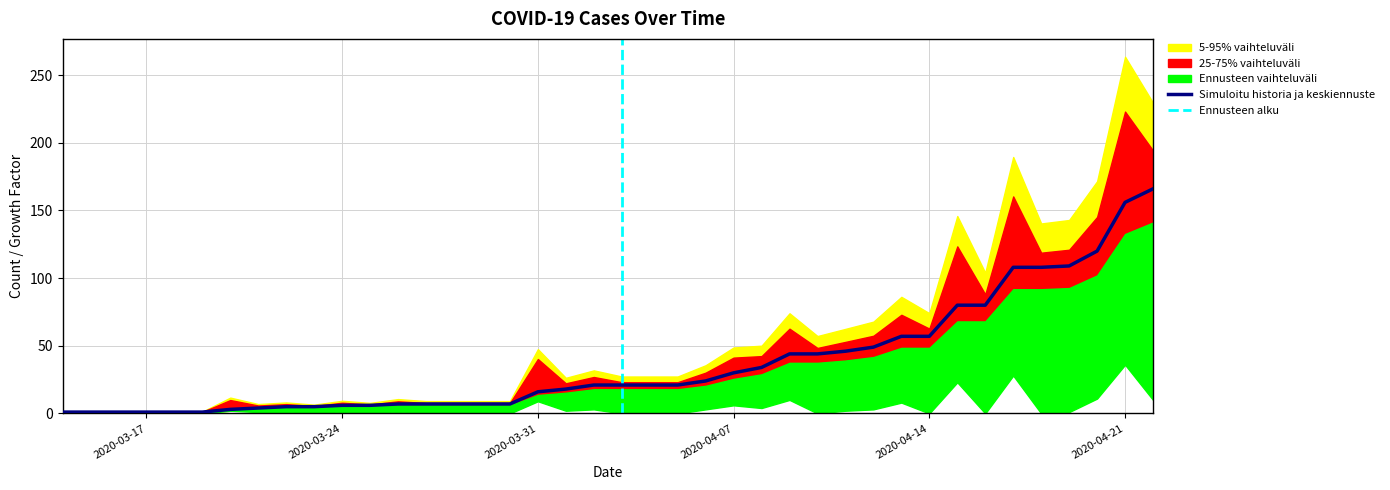

Reading left to right, extract all data points from this chart.

cases: 2020-03-14=1.0	2020-03-15=1.0	2020-03-16=1.0	2020-03-17=1.0	2020-03-18=1.0	2020-03-19=1.0	2020-03-20=3.0	2020-03-21=4.0	2020-03-22=5.0	2020-03-23=5.0	2020-03-24=6.0	2020-03-25=6.0	2020-03-26=7.0	2020-03-27=7.0	2020-03-28=7.0	2020-03-29=7.0	2020-03-30=7.0	2020-03-31=16.0	2020-04-01=18.0	2020-04-02=21.0	2020-04-03=21.0	2020-04-04=21.0	2020-04-05=21.0	2020-04-06=24.0	2020-04-07=30.0	2020-04-08=34.0	2020-04-09=44.0	2020-04-10=44.0	2020-04-11=46.0	2020-04-12=49.0	2020-04-13=57.0	2020-04-14=57.0	2020-04-15=80.0	2020-04-16=80.0	2020-04-17=108.0	2020-04-18=108.0	2020-04-19=109.0	2020-04-20=120.0	2020-04-21=156.0	2020-04-22=166.0
cases_new: 2020-03-14=1.0	2020-03-15=0.0	2020-03-16=0.0	2020-03-17=0.0	2020-03-18=0.0	2020-03-19=0.0	2020-03-20=2.0	2020-03-21=1.0	2020-03-22=1.0	2020-03-23=0.0	2020-03-24=1.0	2020-03-25=0.0	2020-03-26=1.0	2020-03-27=0.0	2020-03-28=0.0	2020-03-29=0.0	2020-03-30=0.0	2020-03-31=9.0	2020-04-01=2.0	2020-04-02=3.0	2020-04-03=0.0	2020-04-04=0.0	2020-04-05=0.0	2020-04-06=3.0	2020-04-07=6.0	2020-04-08=4.0	2020-04-09=10.0	2020-04-10=0.0	2020-04-11=2.0	2020-04-12=3.0	2020-04-13=8.0	2020-04-14=0.0	2020-04-15=23.0	2020-04-16=0.0	2020-04-17=28.0	2020-04-18=0.0	2020-04-19=1.0	2020-04-20=11.0	2020-04-21=36.0	2020-04-22=10.0
growth: 2020-03-14=1.0	2020-03-15=1.0	2020-03-16=1.0	2020-03-17=1.0	2020-03-18=1.0	2020-03-19=1.0	2020-03-20=3.0	2020-03-21=1.3	2020-03-22=1.2	2020-03-23=1.0	2020-03-24=1.2	2020-03-25=1.0	2020-03-26=1.2	2020-03-27=1.0	2020-03-28=1.0	2020-03-29=1.0	2020-03-30=1.0	2020-03-31=2.3	2020-04-01=1.1	2020-04-02=1.2	2020-04-03=1.0	2020-04-04=1.0	2020-04-05=1.0	2020-04-06=1.1	2020-04-07=1.2	2020-04-08=1.1	2020-04-09=1.3	2020-04-10=1.0	2020-04-11=1.0	2020-04-12=1.1	2020-04-13=1.2	2020-04-14=1.0	2020-04-15=1.4	2020-04-16=1.0	2020-04-17=1.4	2020-04-18=1.0	2020-04-19=1.0	2020-04-20=1.1	2020-04-21=1.3	2020-04-22=1.1